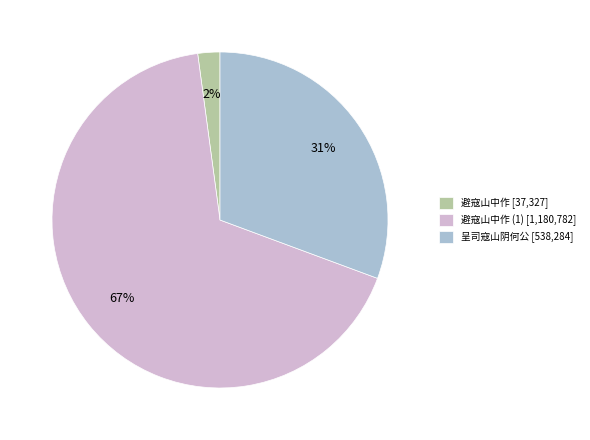

True or false: 呈司寇山阴何公 [538,284] accounts for 31% of the total.

True